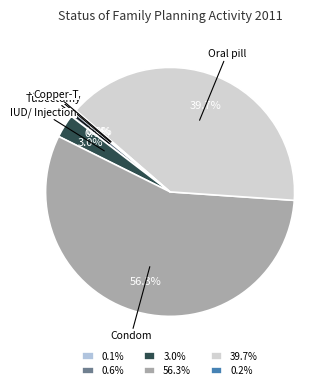

What is the majority slice?

56.3%